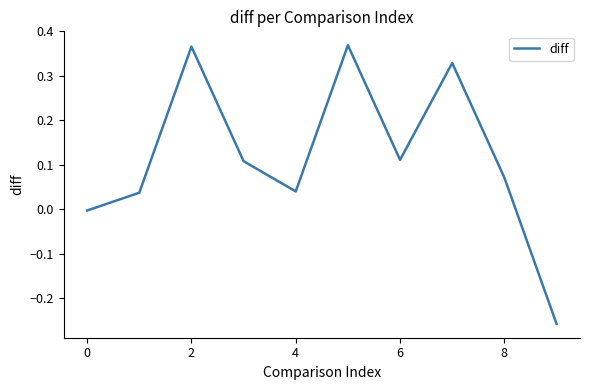

How many categories are shown in the chart?

10